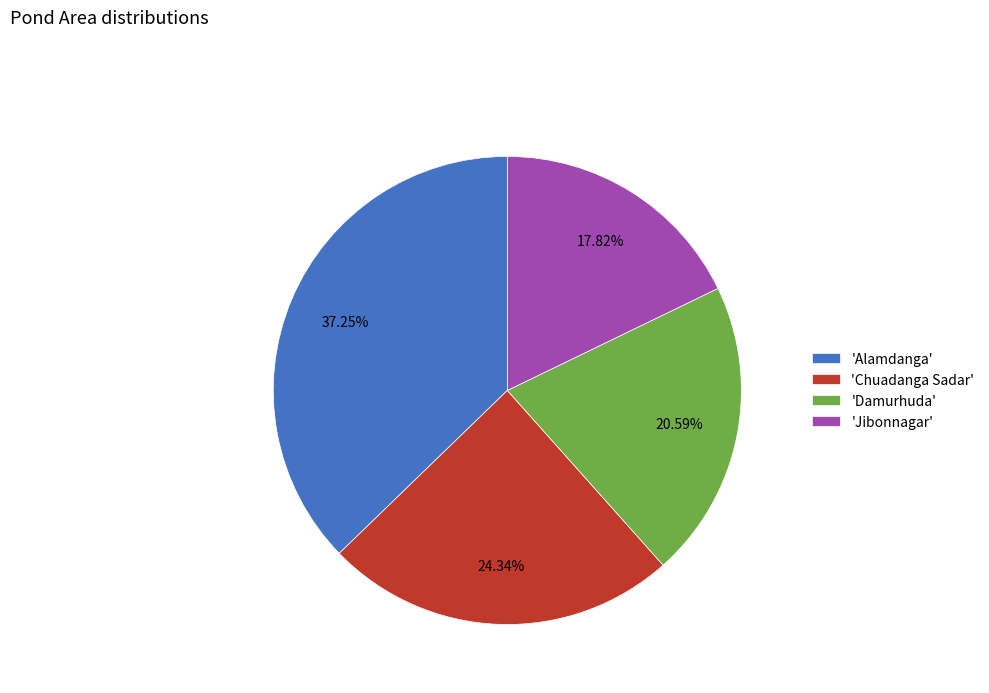

Which category has the biggest portion of the pie?

'Alamdanga'